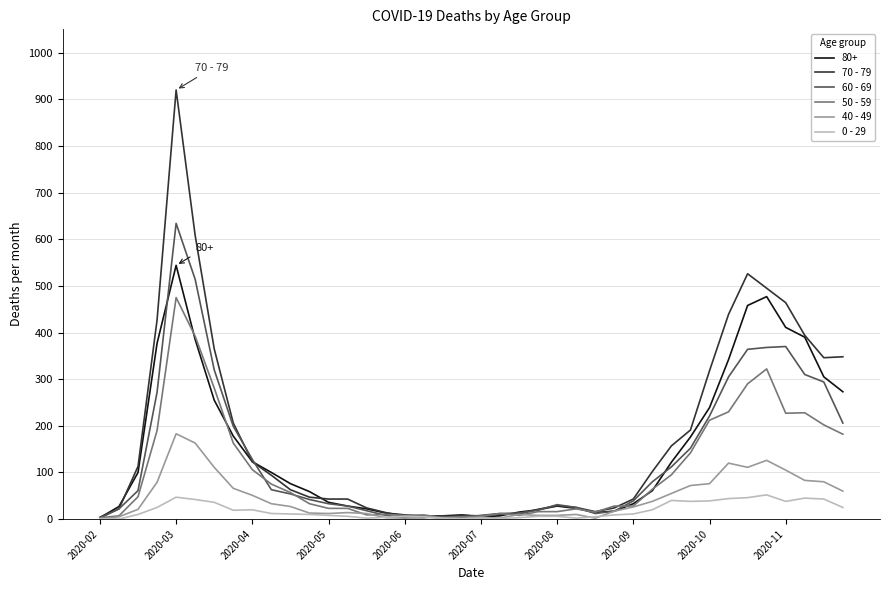

What is the greatest value displayed?

920